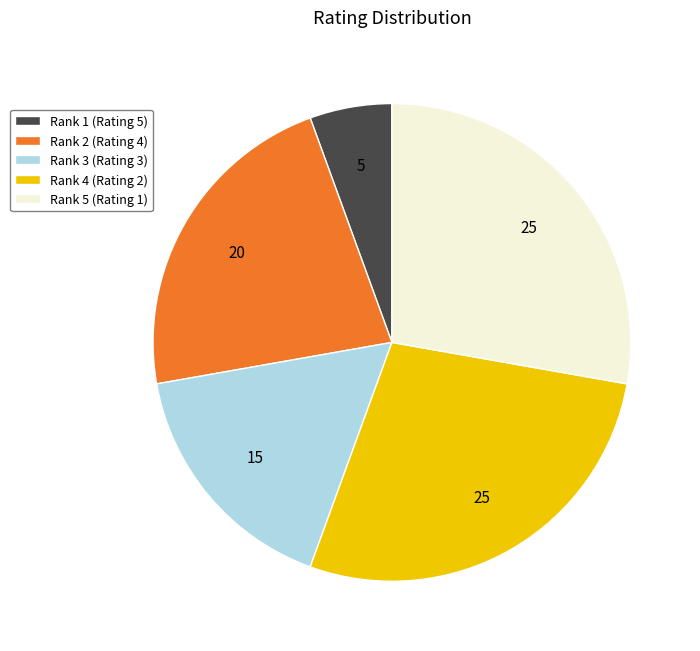

How many segments does this pie chart have?

5